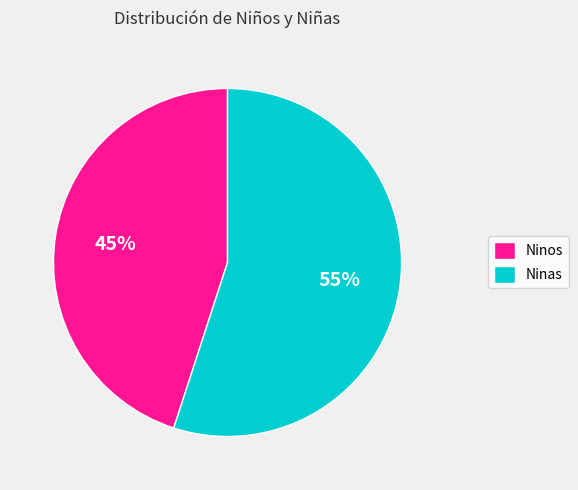

Between Ninos and Ninas, which is larger?

Ninas